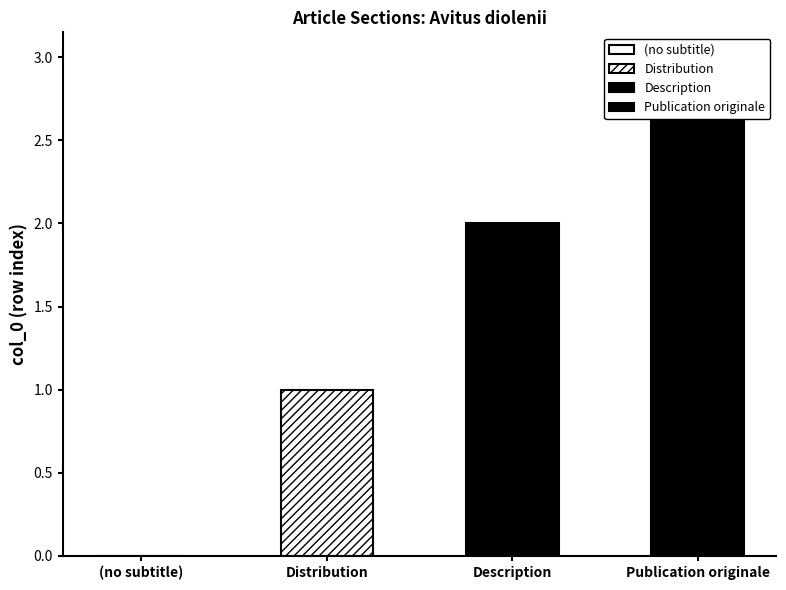

True or false: the data shows 2 at Description.

True